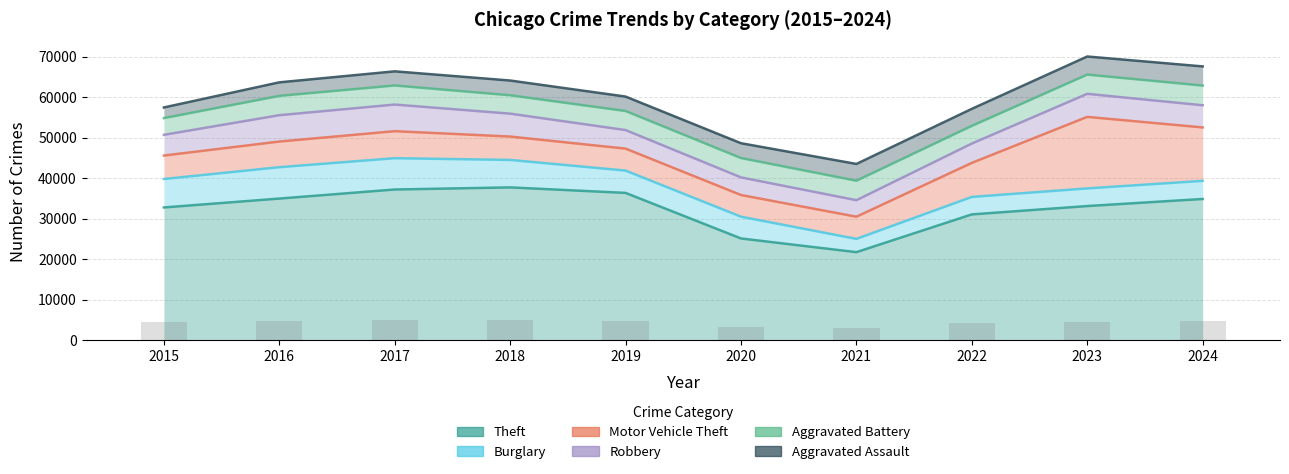

At which label is Theft closest to 29696?

2022